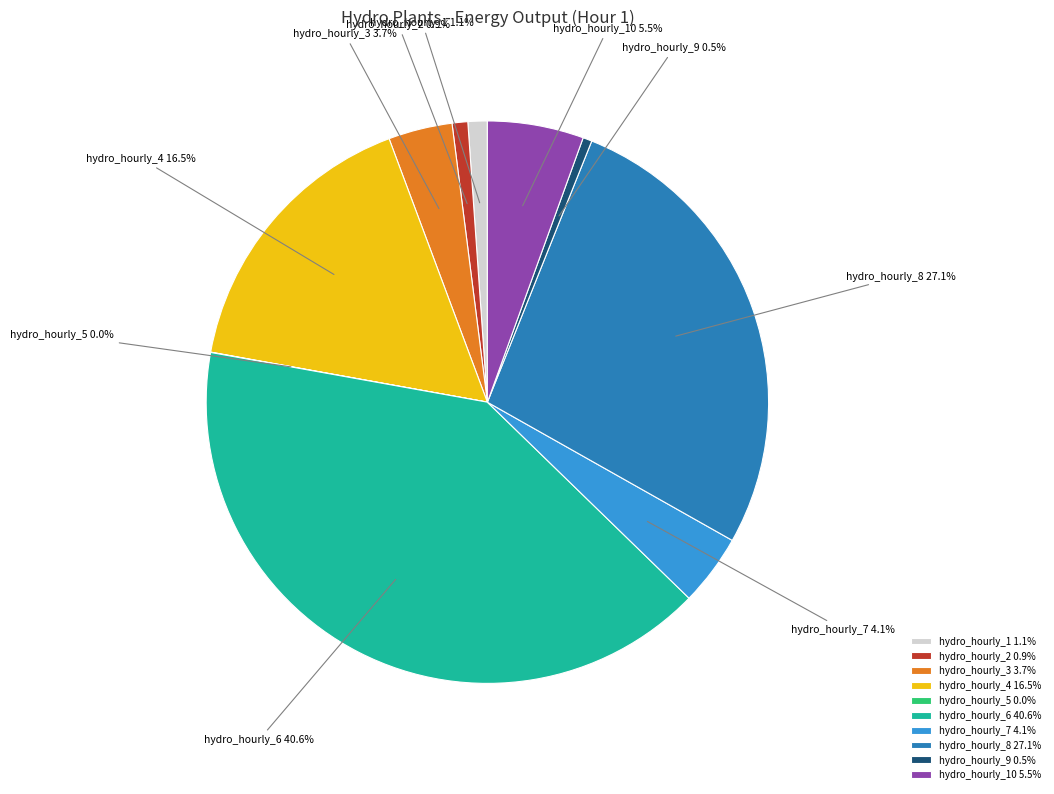

Is there any slice that represents more than half of the pie?

No